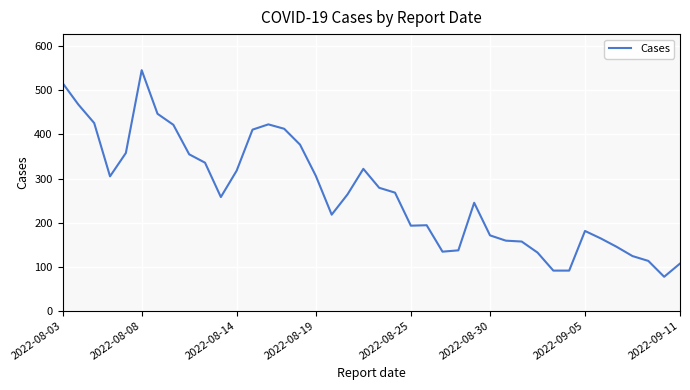

What is the greatest value displayed?

546